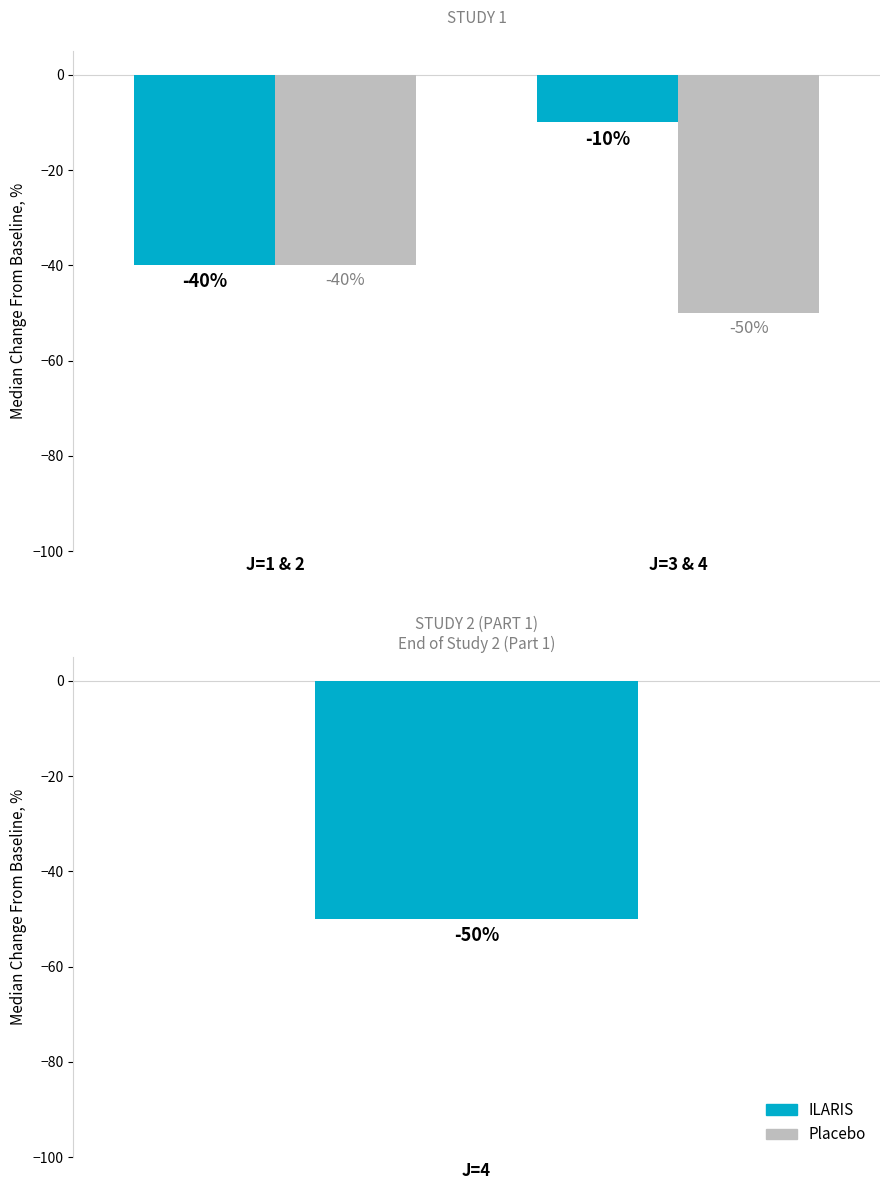

Does the chart contain any negative values?

Yes